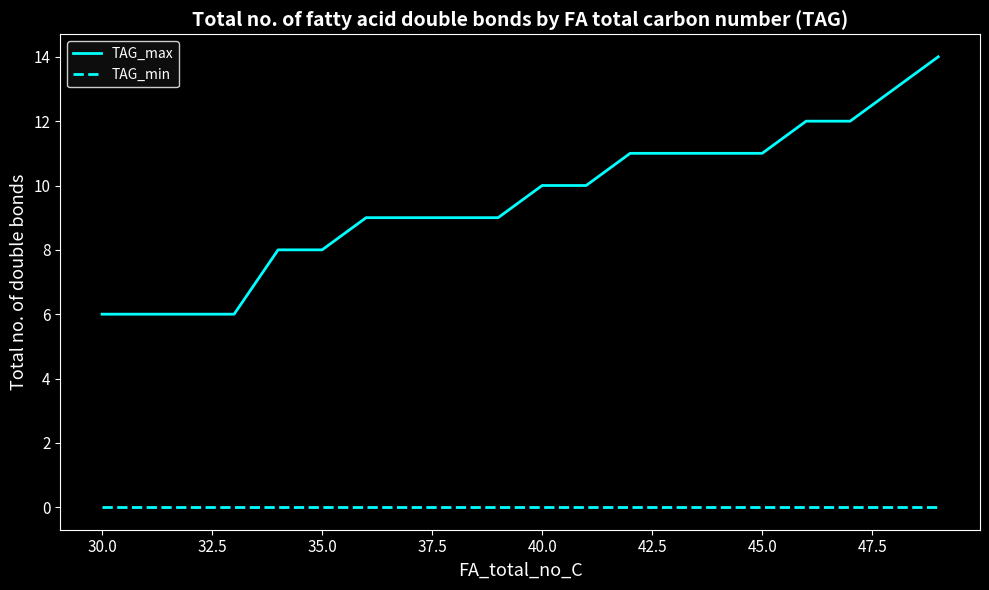

True or false: TAG_min and TAG_max cross at least once.

False